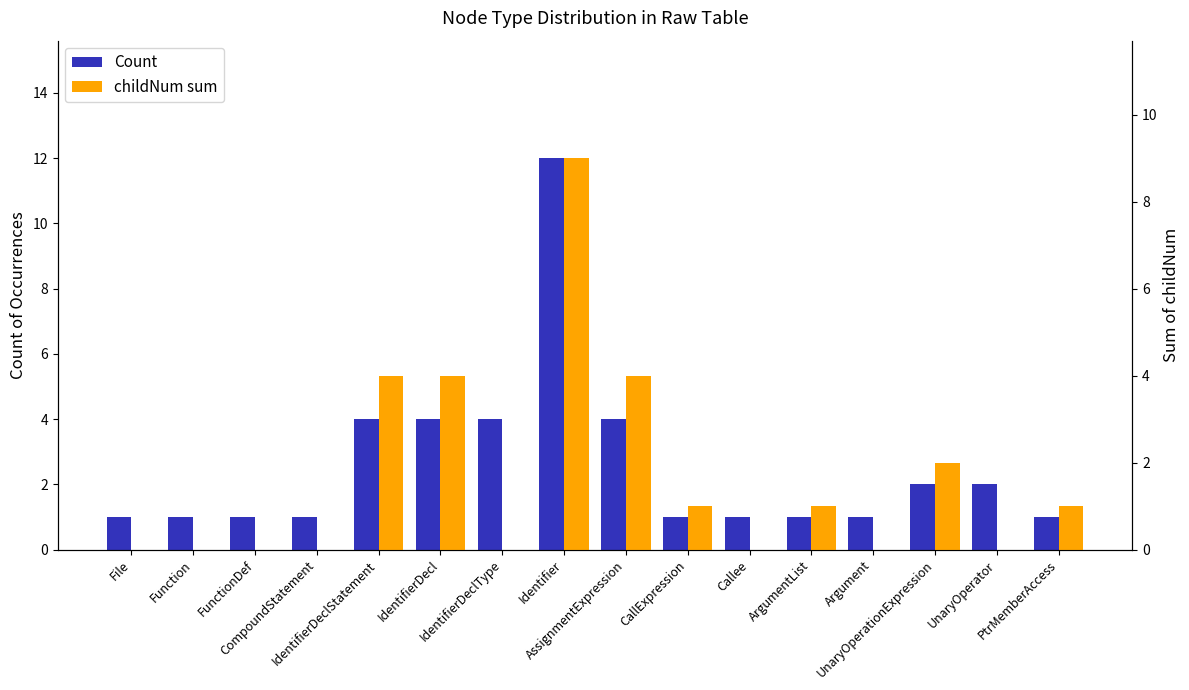

Which has a higher value, Function or PtrMemberAccess?

Function